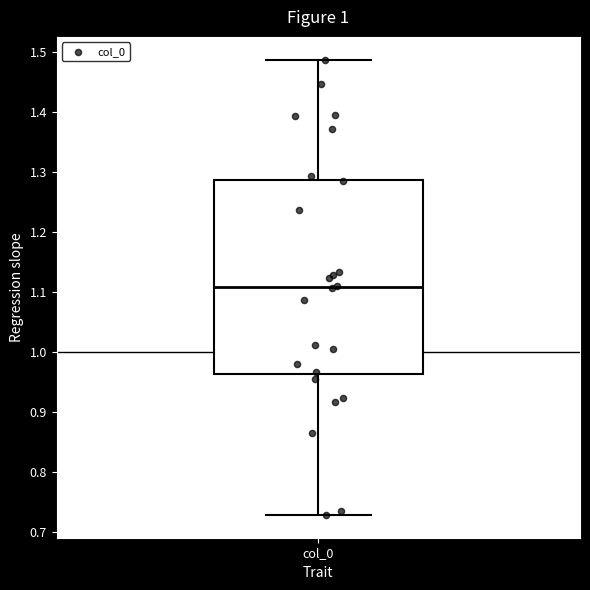

Where does the median line of the box for col_0 sit on the y-axis? The values are not printed on the chart, so give them approximately, as read against the axis.

1.11